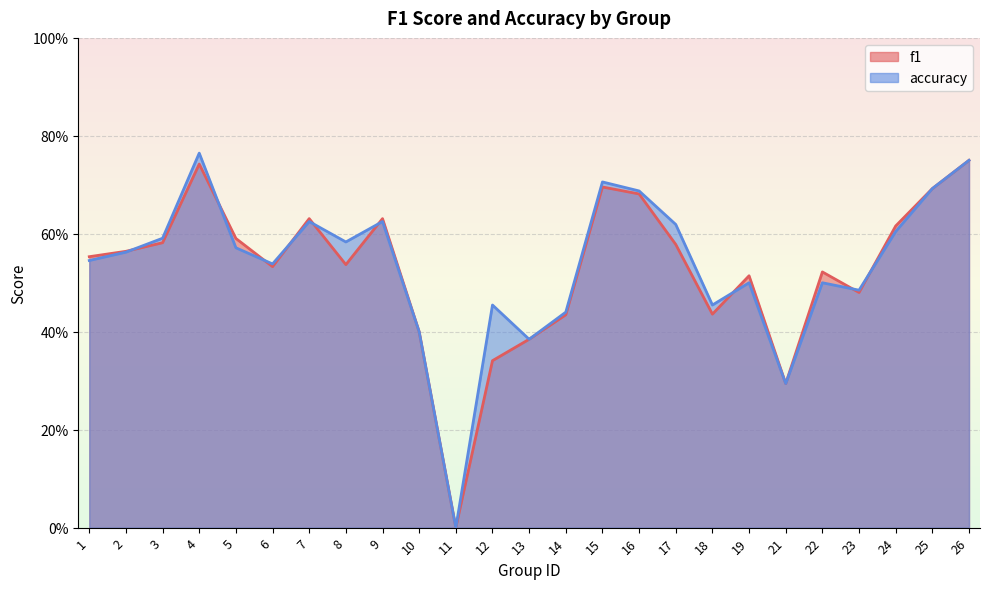

What are all the series names shown in the legend?

f1, accuracy